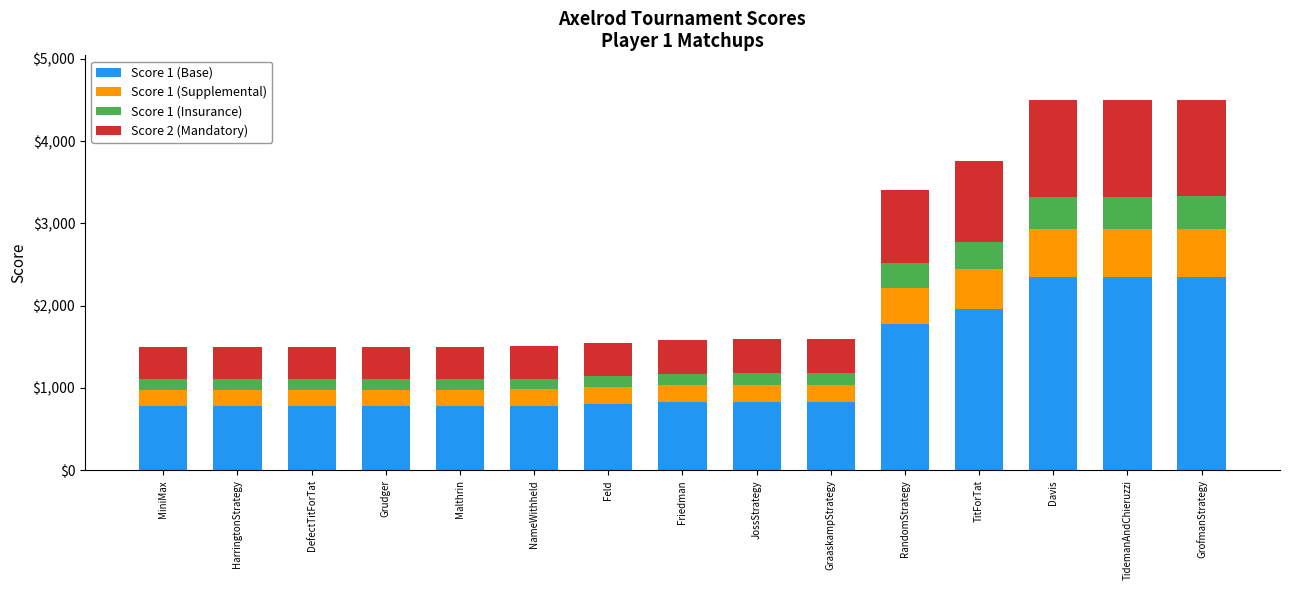

What is the highest value of the Score 1 (Base) series?

2350.2